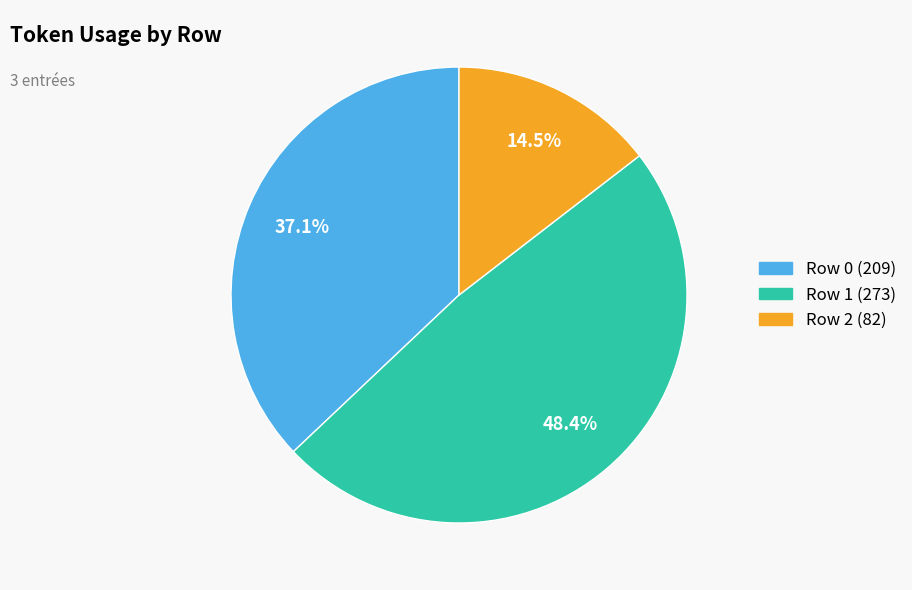

The Row 2 slice represents 9% of the pie. True or false?

False